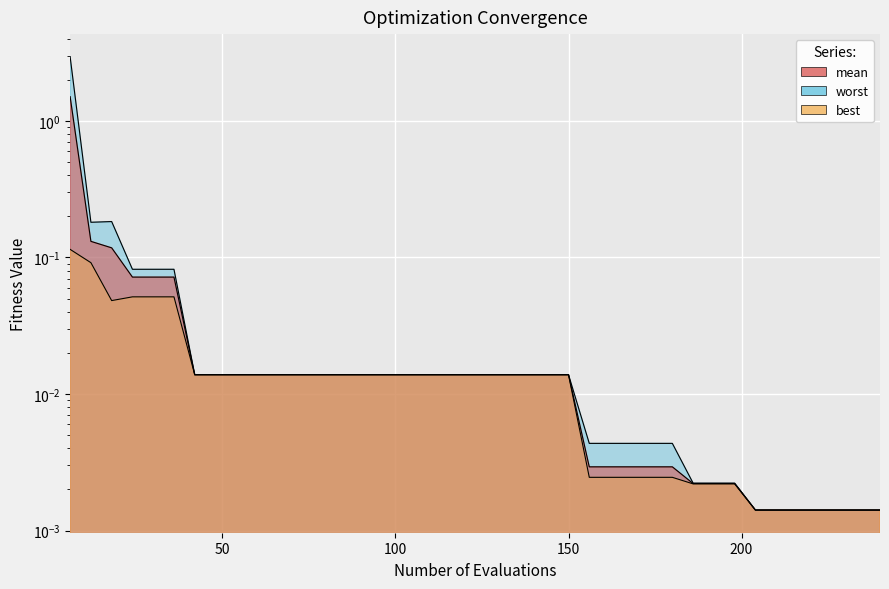

True or false: mean and worst intersect in this chart.

False